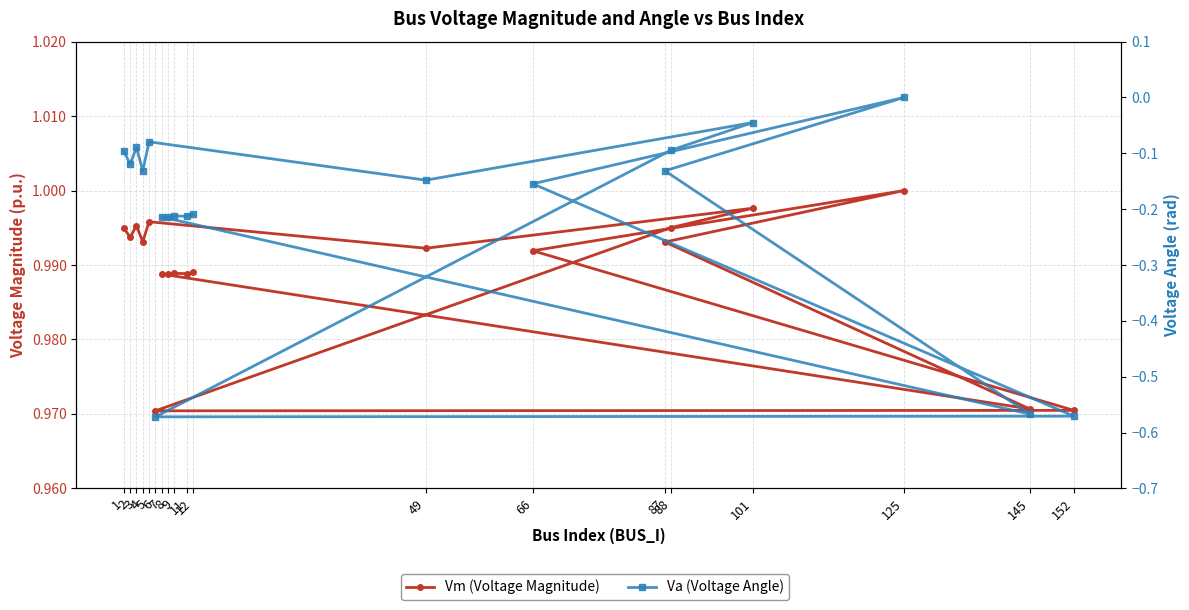

What is the spread (max minus min) of values at 49?

1.1